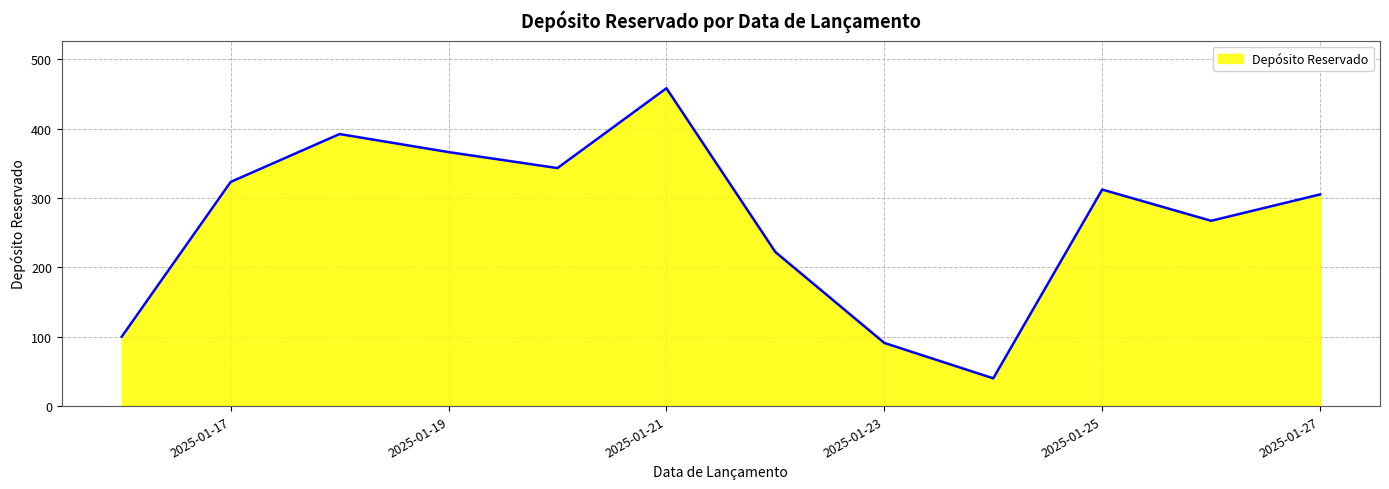

Count the number of data series in this chart.

1